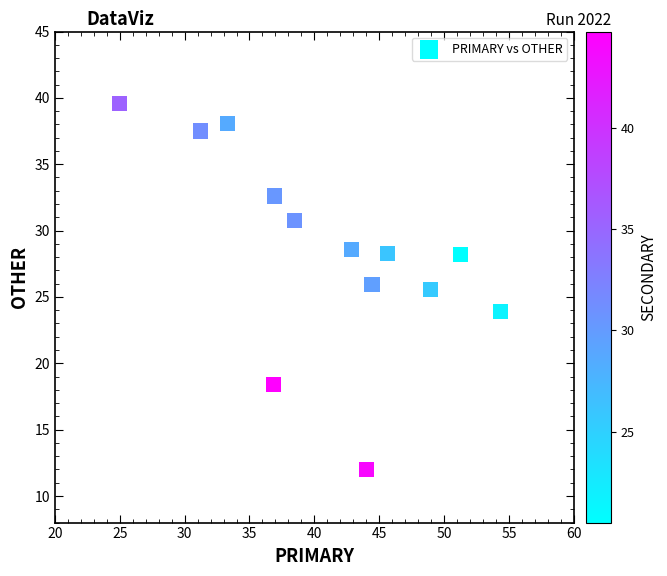

What is the range of X values (max minus min)?

29.3